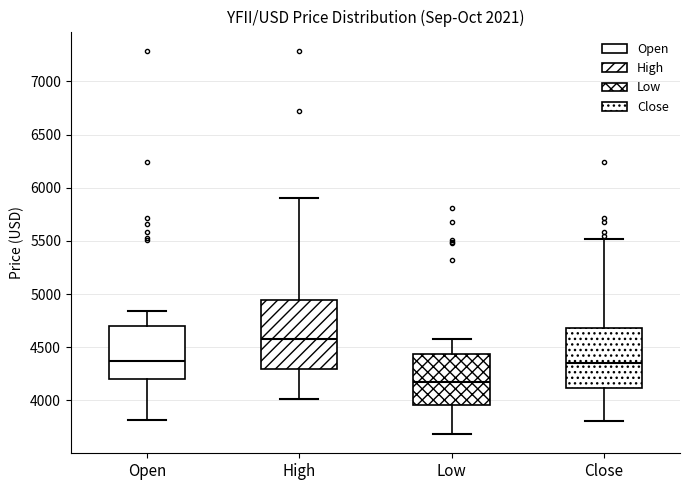

Reading left to right, transcribe this box plot: for each box, give where its median line is, the range the box spans, and where its two whiskers end, as read against the y-axis. The values are not printed on the chart, so give them approximately, as read against the axis.

Open: median 4350, box 4200 to 4700, whiskers 3800 to 4850
High: median 4600, box 4300 to 4950, whiskers 4000 to 5900
Low: median 4150, box 3950 to 4450, whiskers 3700 to 4550
Close: median 4350, box 4100 to 4700, whiskers 3800 to 5500